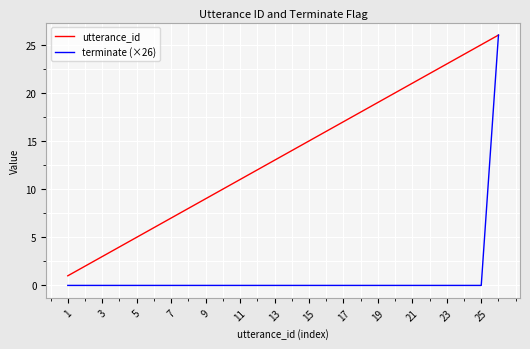

Which series has the largest range (max minus min)?

terminate (×26)